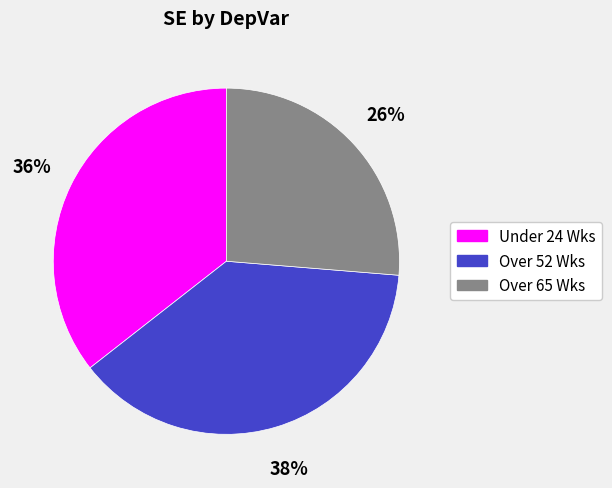

How many segments does this pie chart have?

3